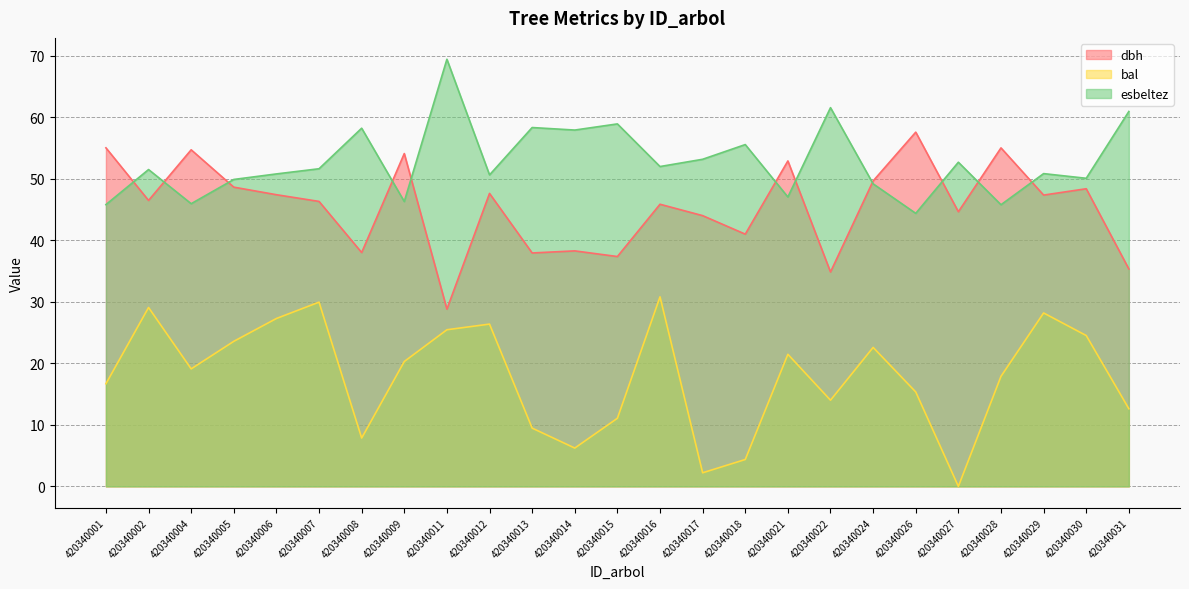

At which category is the sum across all series the highest?

420340016